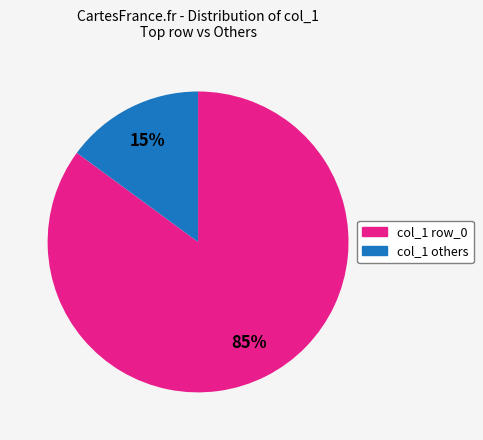

To the nearest percent, what is the difference between the largest and smallest slice percentages?

70%